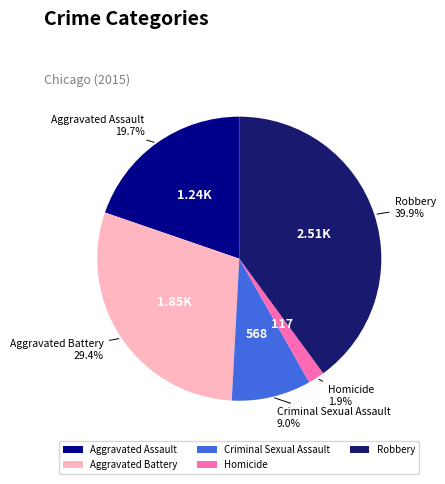

Which category has the biggest portion of the pie?

Robbery